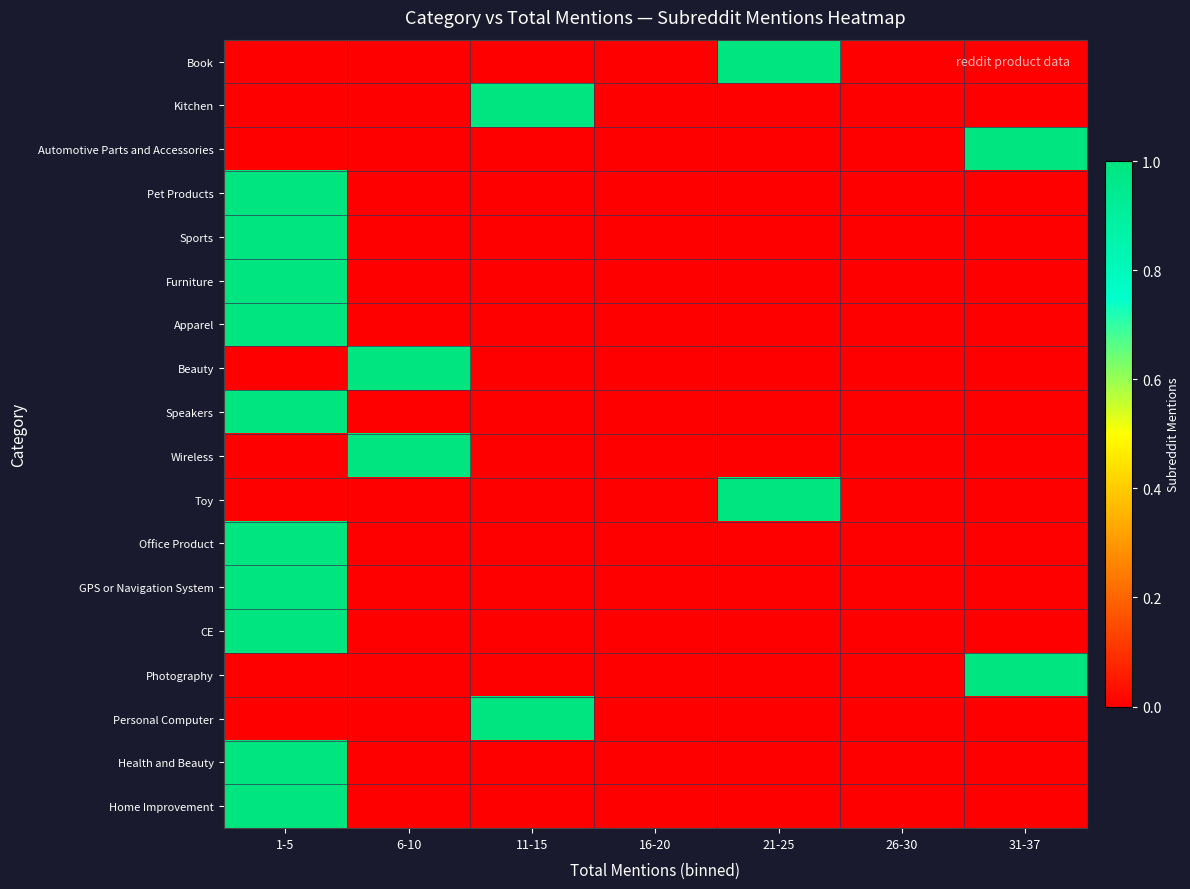

At which category is the sum across all series the highest?

1-5